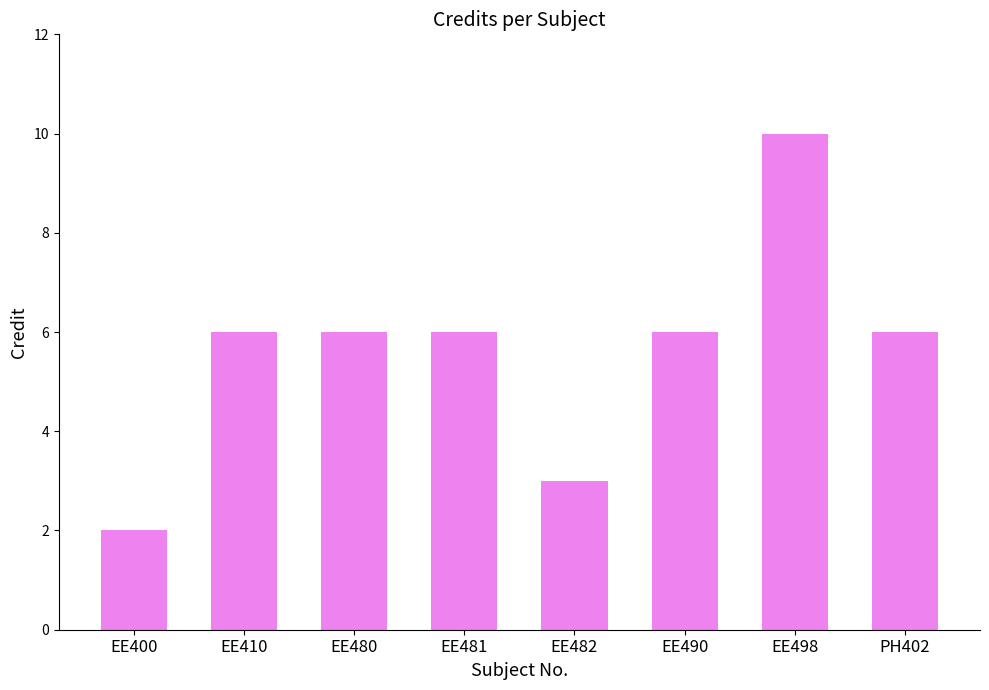

What is the ratio of the value at EE498 to the value at EE481?

1.7